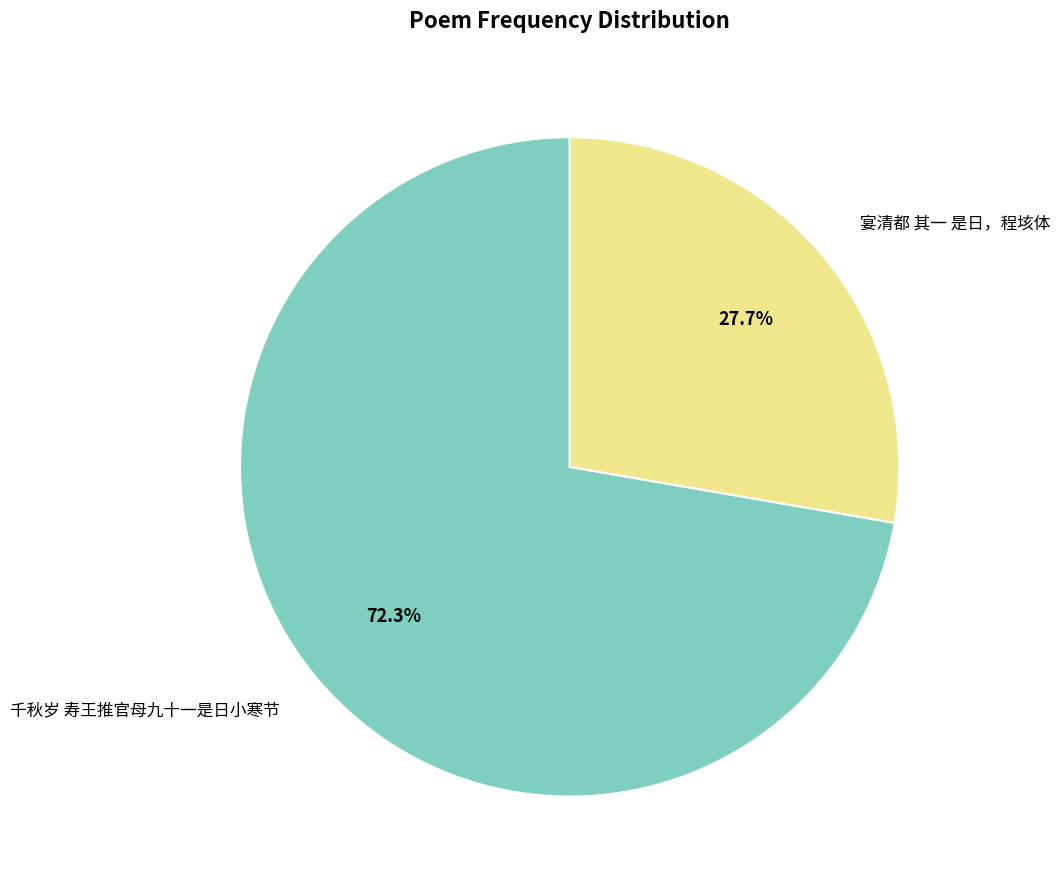

Which has a higher value, 宴清都 其一 是日，程垓体 or 千秋岁 寿王推官母九十一是日小寒节?

千秋岁 寿王推官母九十一是日小寒节